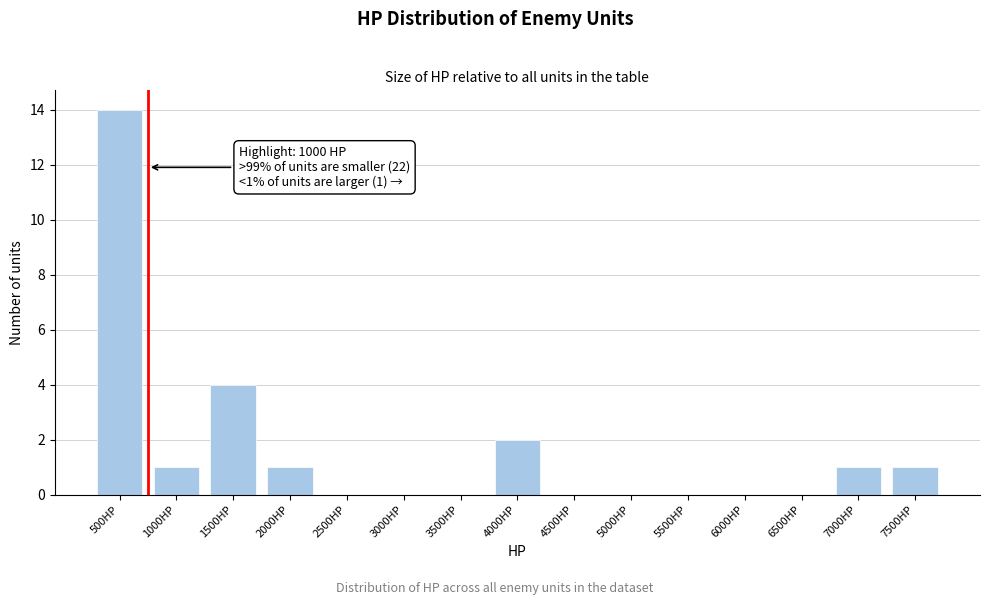

Reading right to left, transcribe all the data shown in this chart.

7500HP=1	7000HP=1	6500HP=0	6000HP=0	5500HP=0	5000HP=0	4500HP=0	4000HP=2	3500HP=0	3000HP=0	2500HP=0	2000HP=1	1500HP=4	1000HP=1	500HP=14